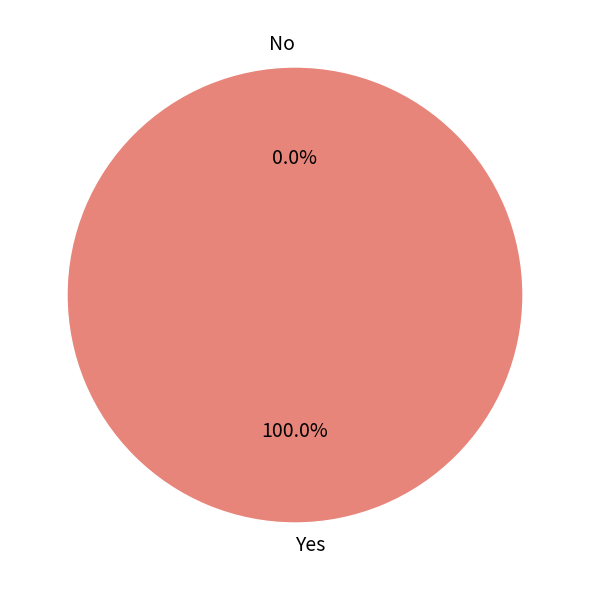

What portion of the pie excludes No?

100.0%